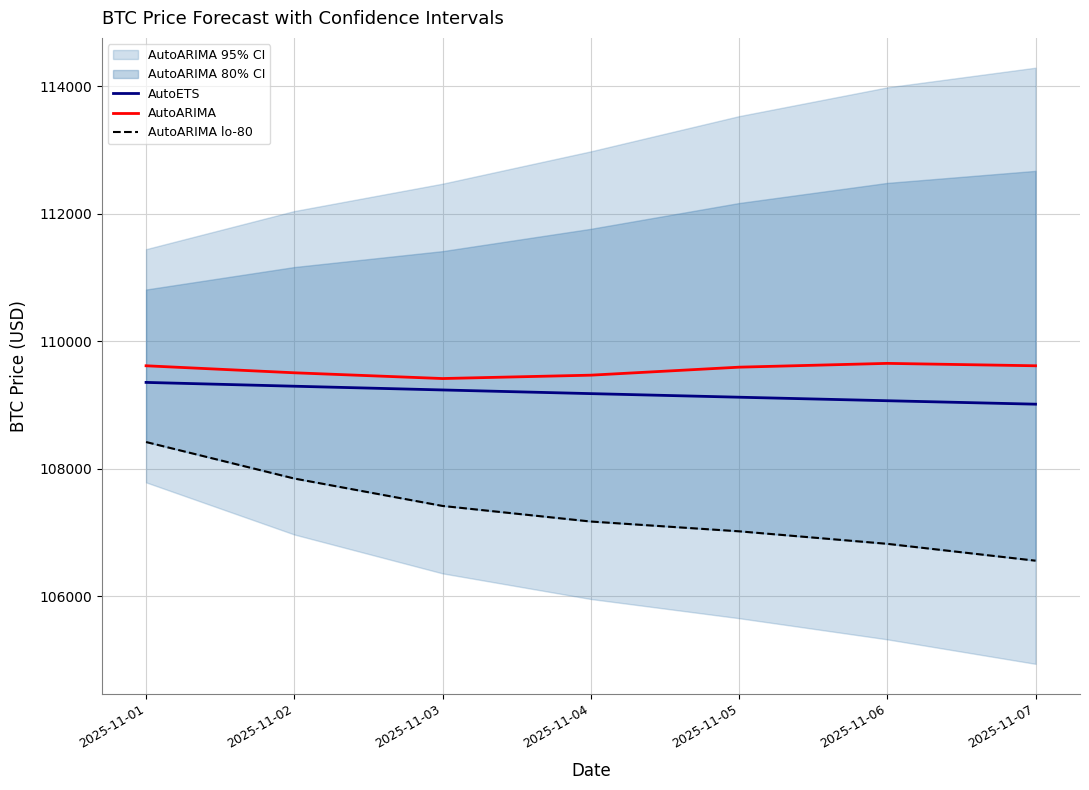

True or false: AutoARIMA lo-80 has more than 2 interior local peaks.

False